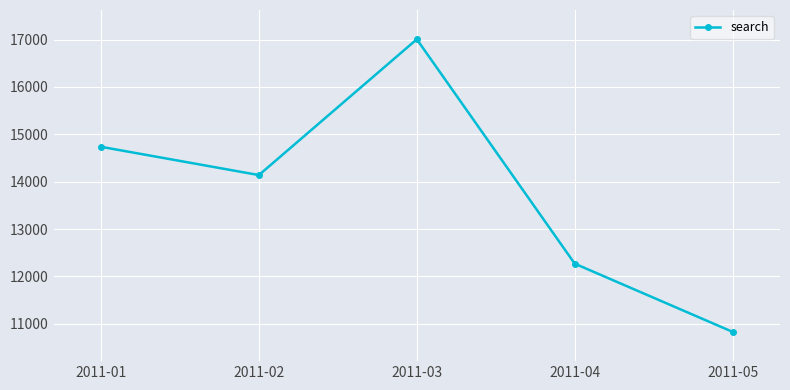

Is it true that the value at 2011-04 is 12270?

True